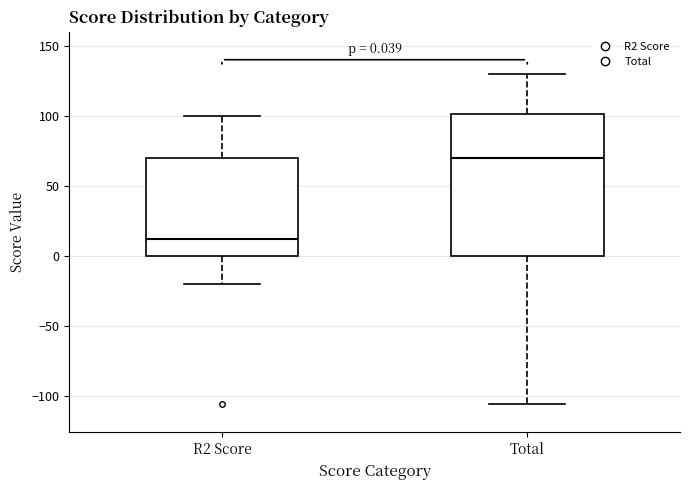

Which box has the highest median line?

Total